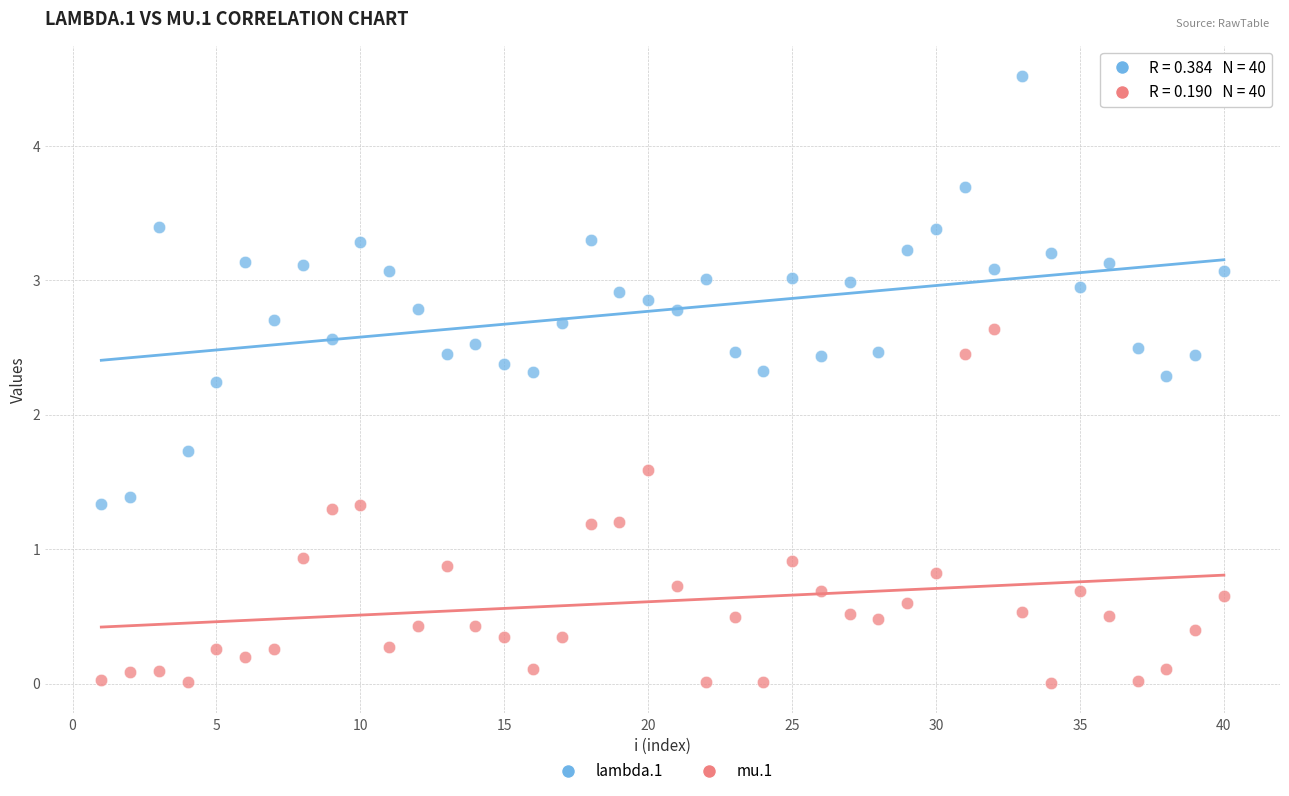

Which series contains the lowest Y value?

mu.1